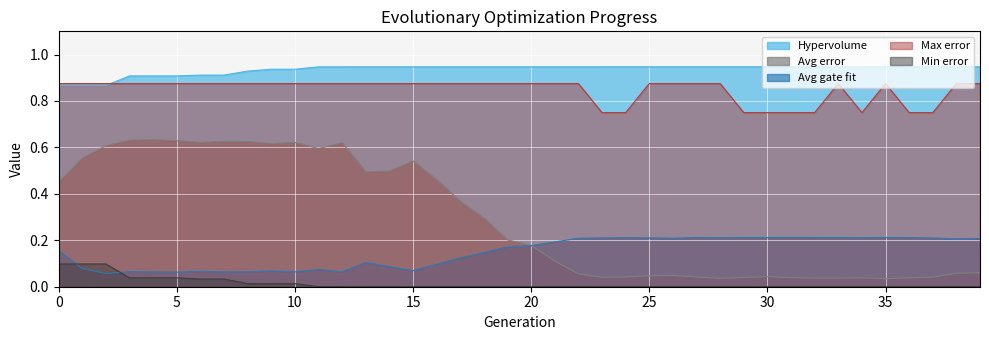

The Hypervolume series shows 0.9 at 12. True or false?

True